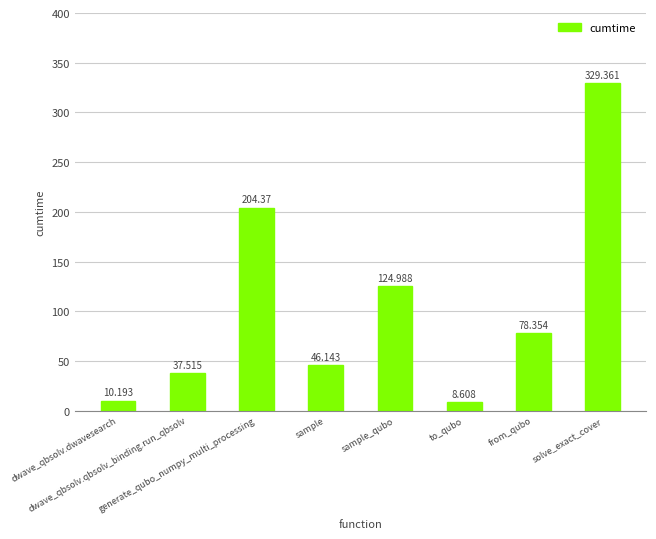

Is it true that the value at dwave_qbsolv.qbsolv_binding.run_qbsolv is 37.5?

True